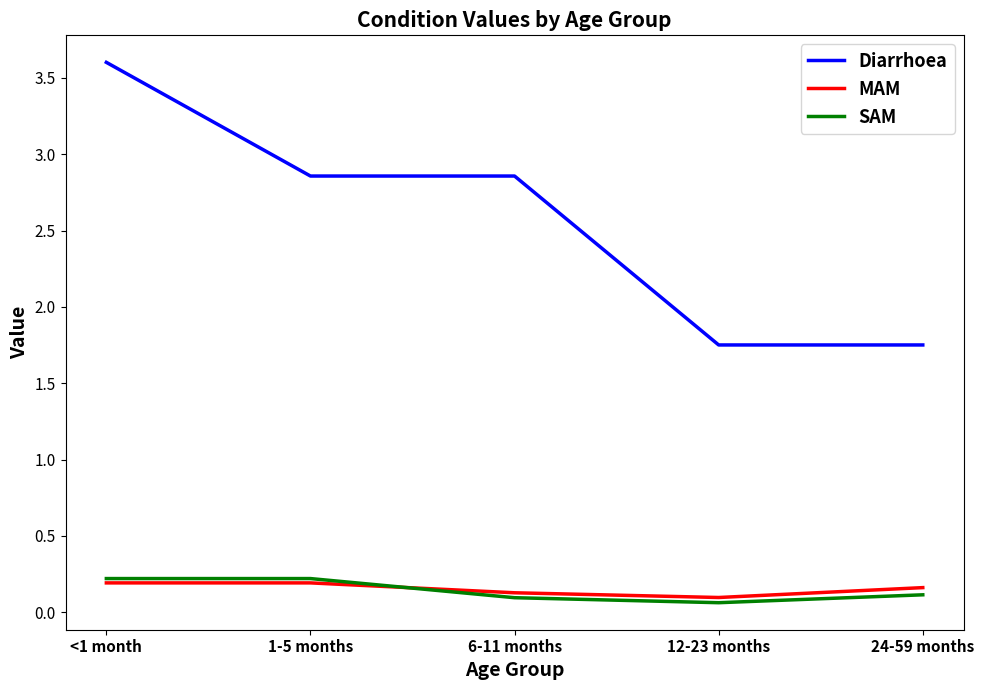

What is the difference between the maximum and minimum values in the MAM series?

0.1